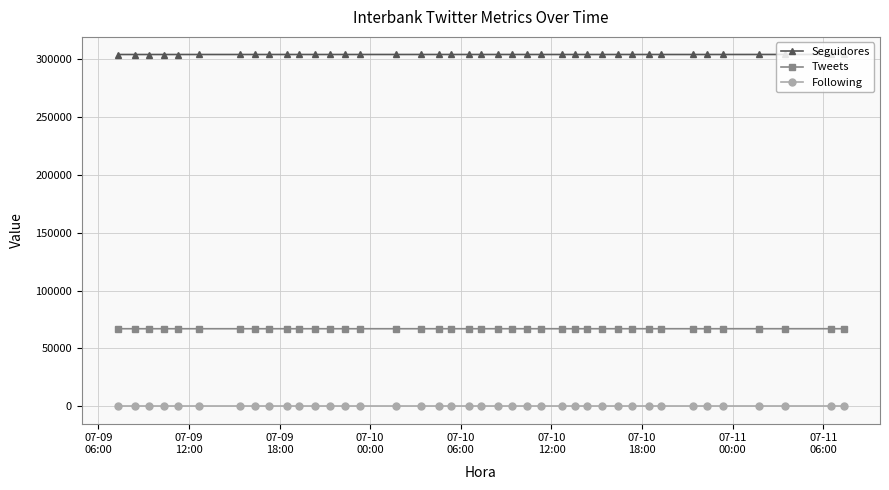

What is the greatest value displayed?

304253